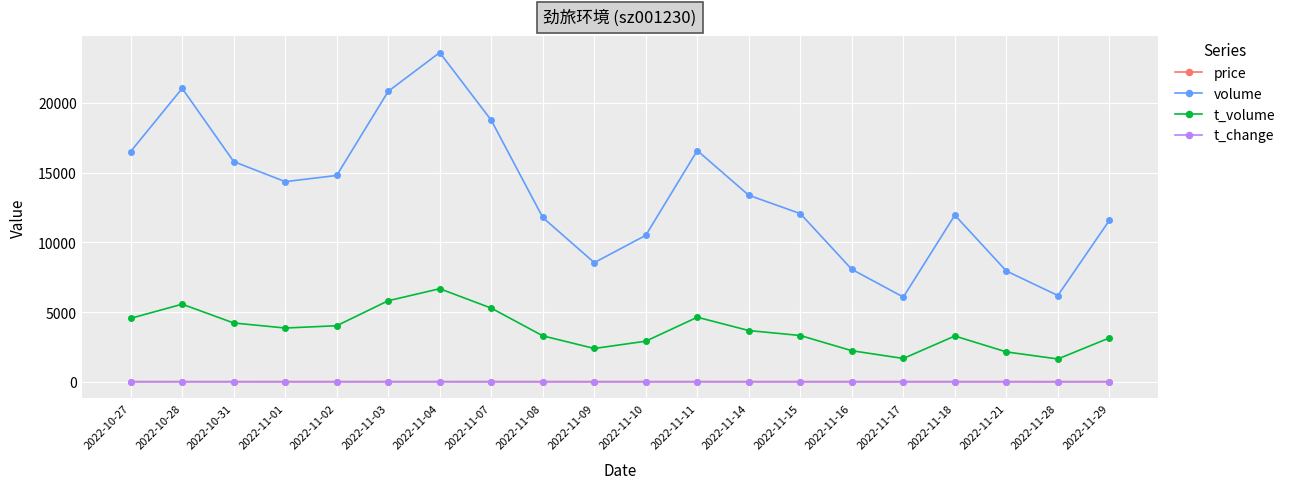

What is the sum of all t_volume values?

74512.0